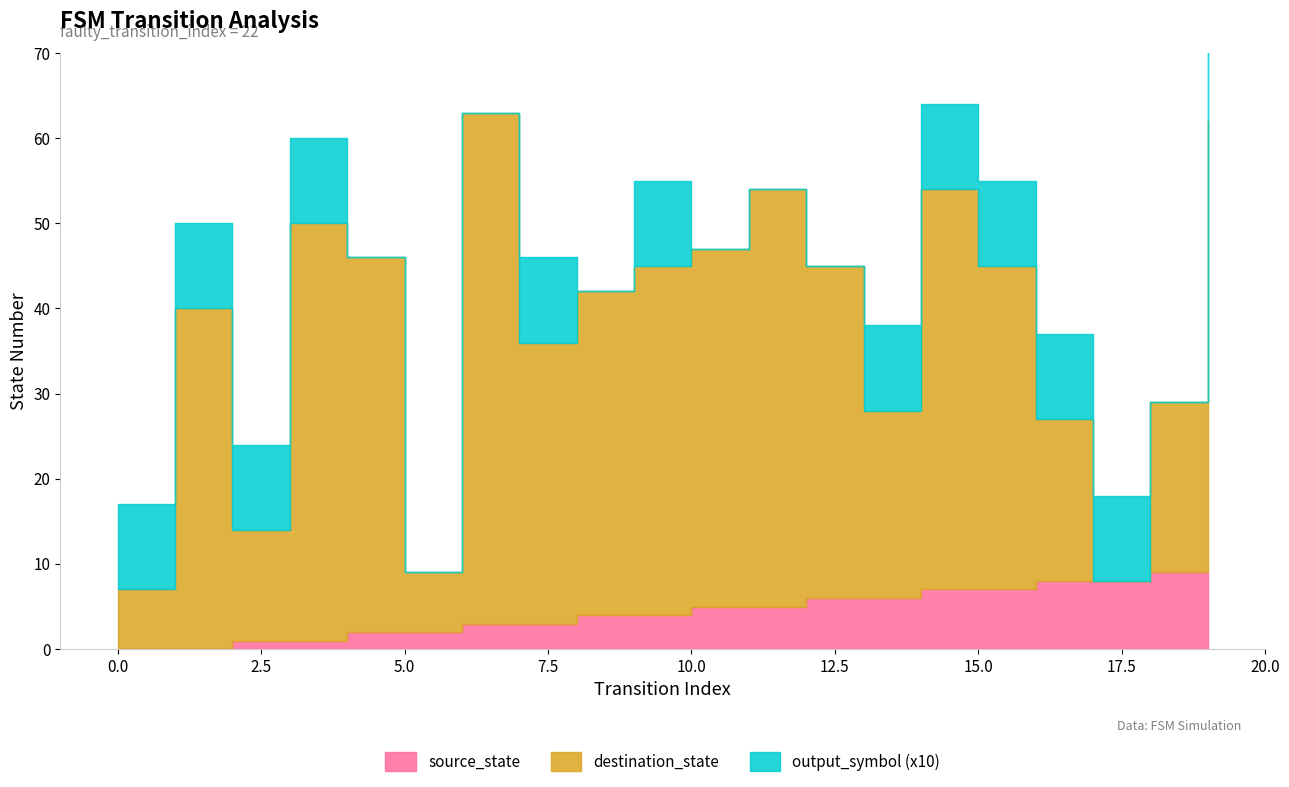

Which has a higher value, 18 or 2?

18